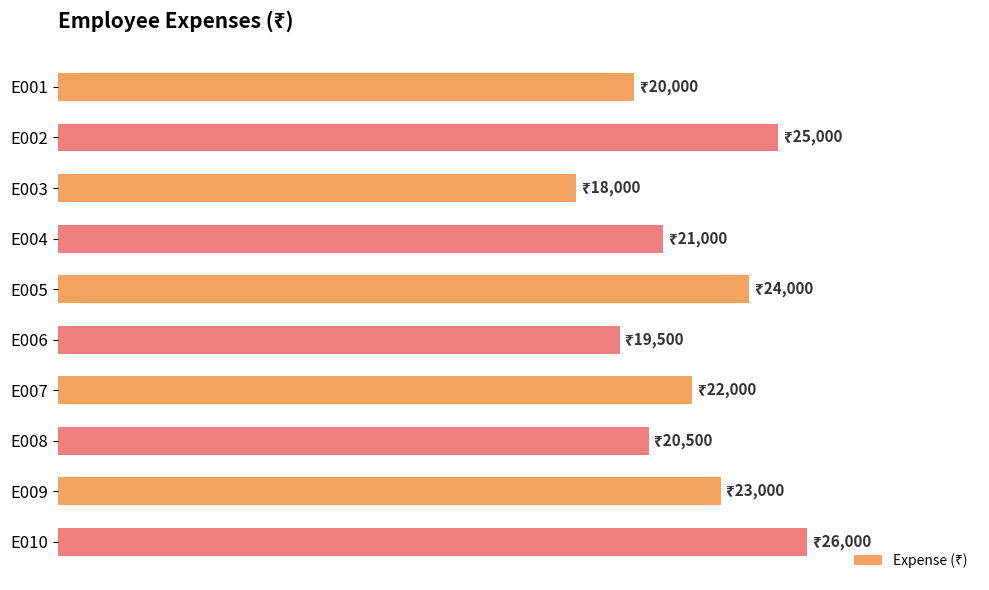

Rank the categories by value from highest to lowest.

E010, E002, E005, E009, E007, E004, E008, E001, E006, E003